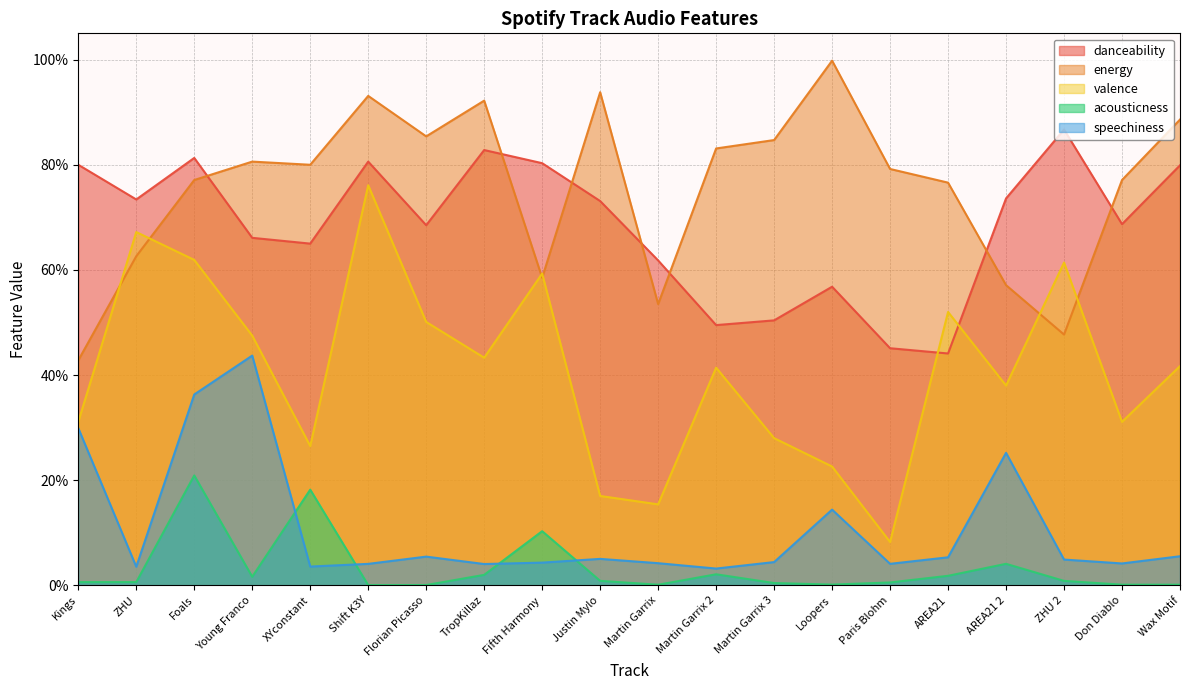

Which series has the largest range (max minus min)?

valence